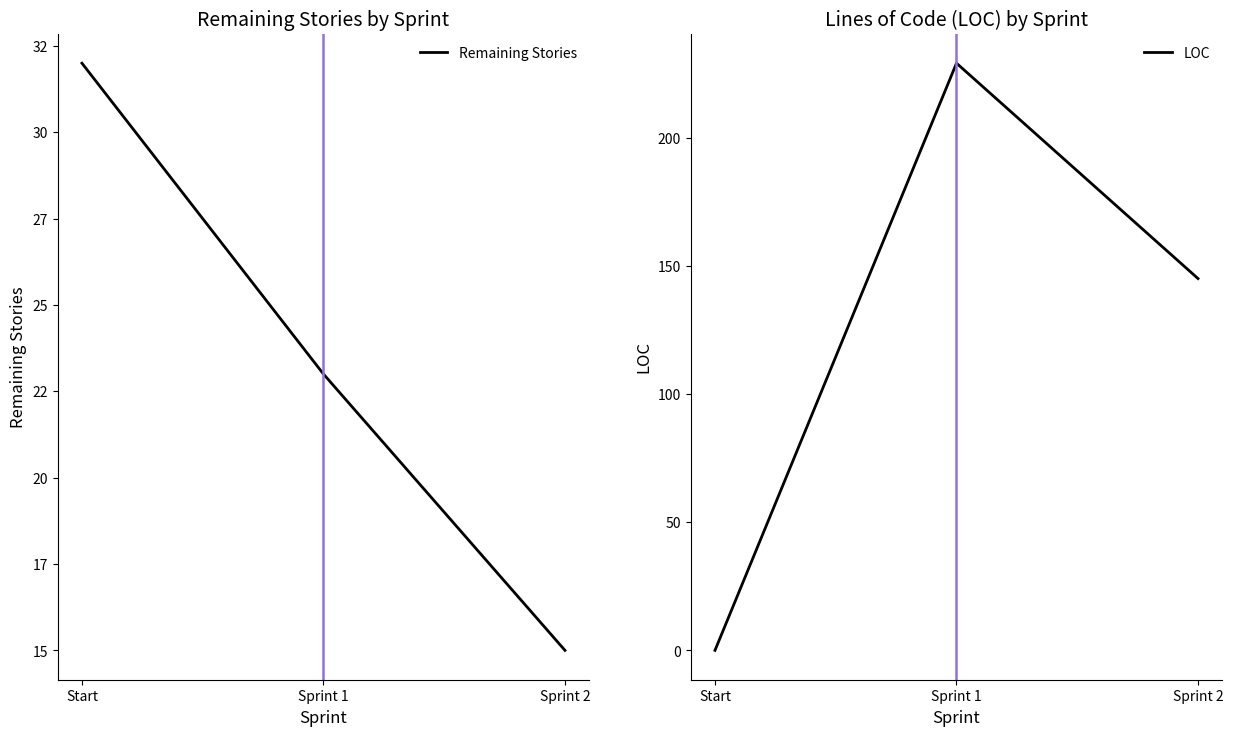

What is the sum of all LOC values?

374